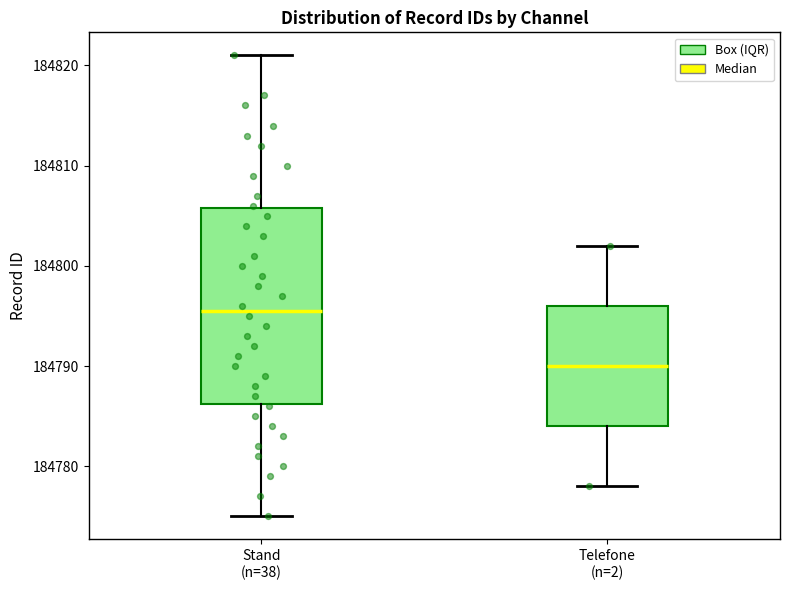

Reading left to right, read every box against the y-axis: the position of its median line, the range the box covers, and the ends of its whiskers. The values are not printed on the chart, so give them approximately, as read against the axis.

Stand (n=38): median 184796, box 184786 to 184806, whiskers 184775 to 184821
Telefone (n=2): median 184790, box 184784 to 184796, whiskers 184778 to 184802